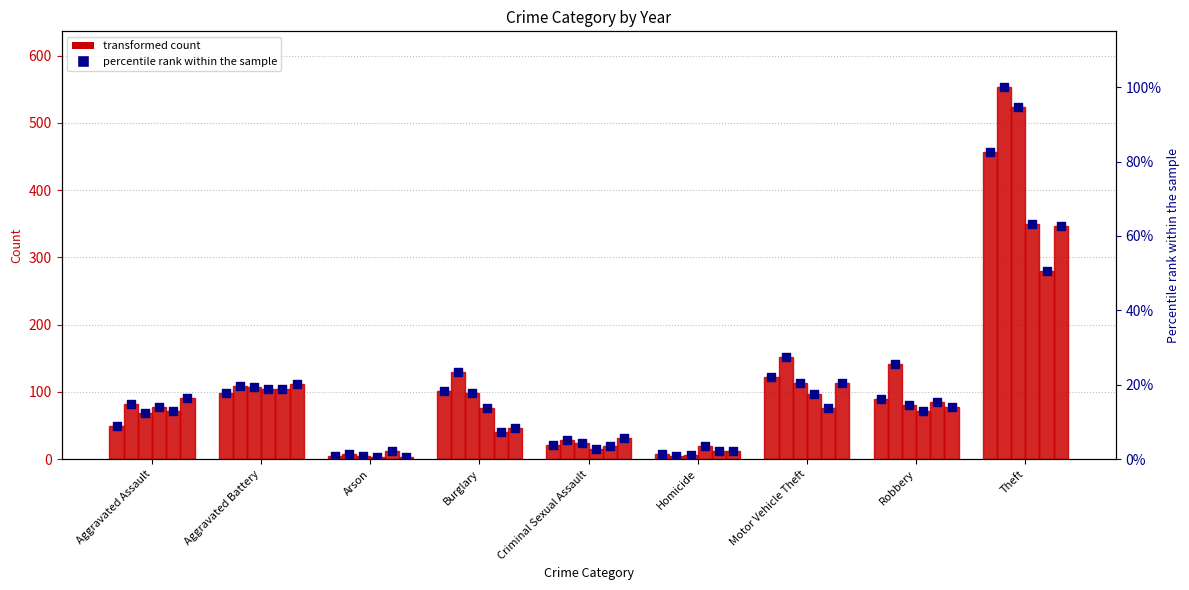

Is the value of 2021 pct at Arson greater than the value of 2015 pct at Arson?

Yes